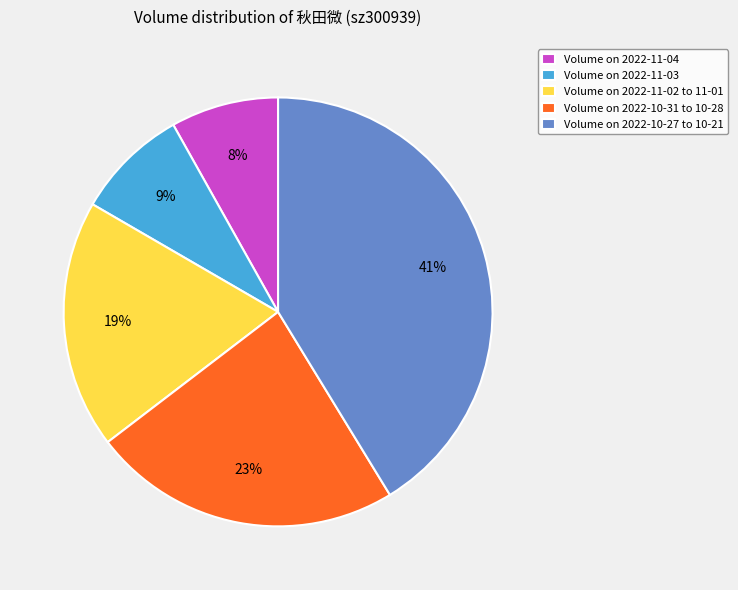

Which category has the biggest portion of the pie?

Volume on 2022-10-27 to 10-21